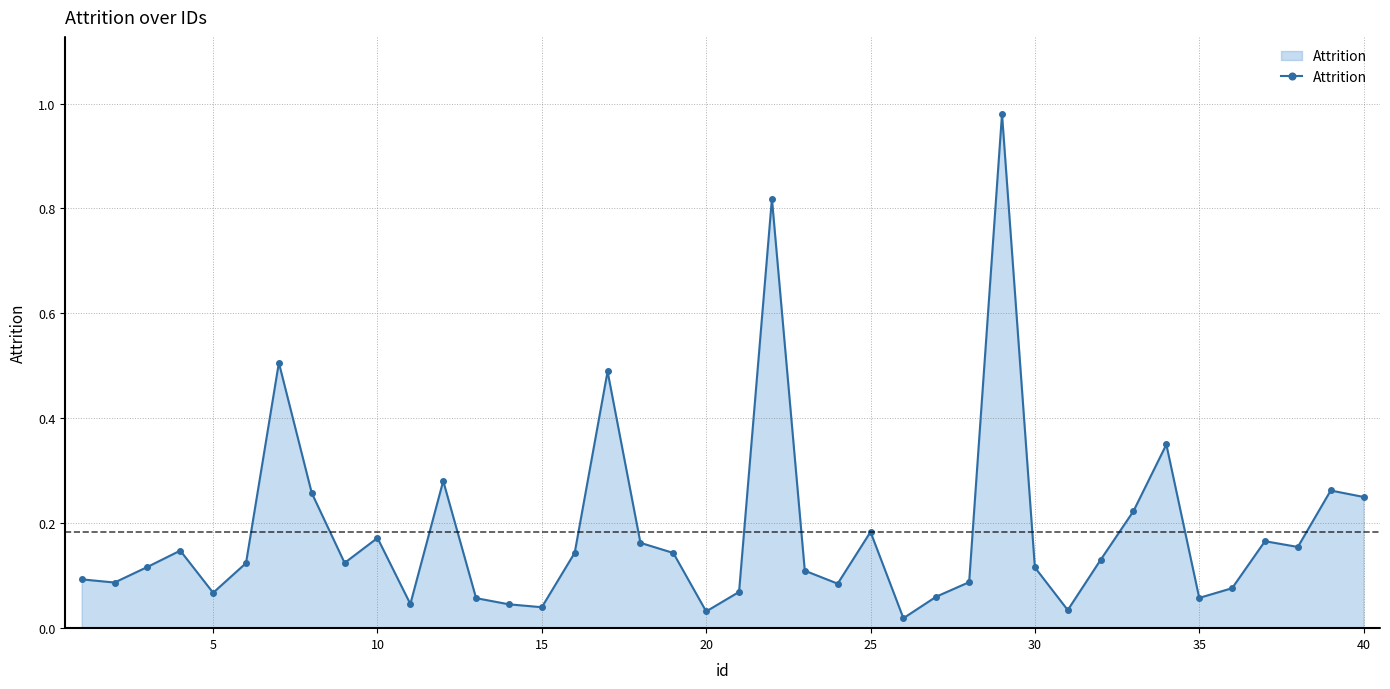

What is the sum of all values?

7.4